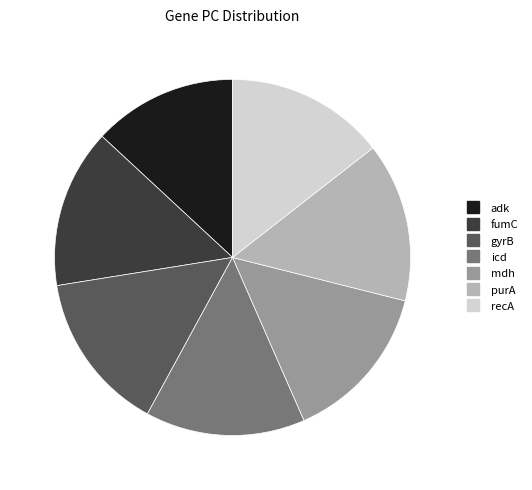

Is it true that adk is 2% of the pie?

False